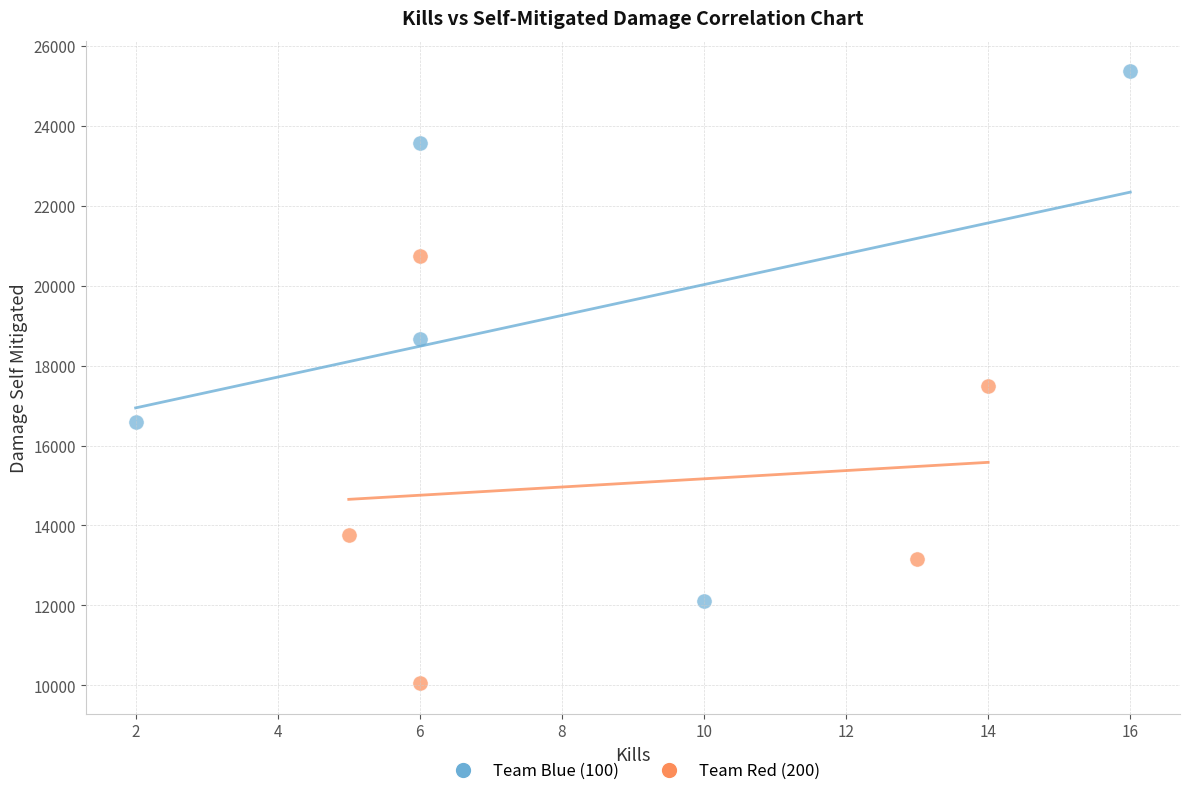

Which series reaches the minimum Y coordinate?

Team Red (200)